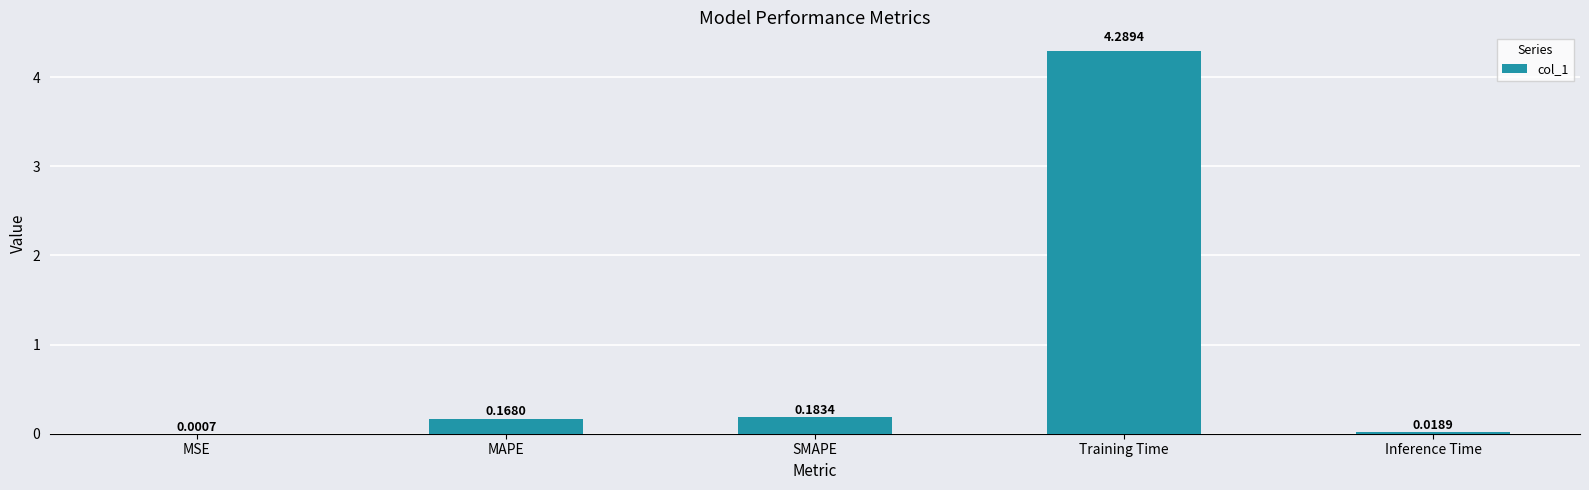

Which label corresponds to the largest value in the chart?

Training Time